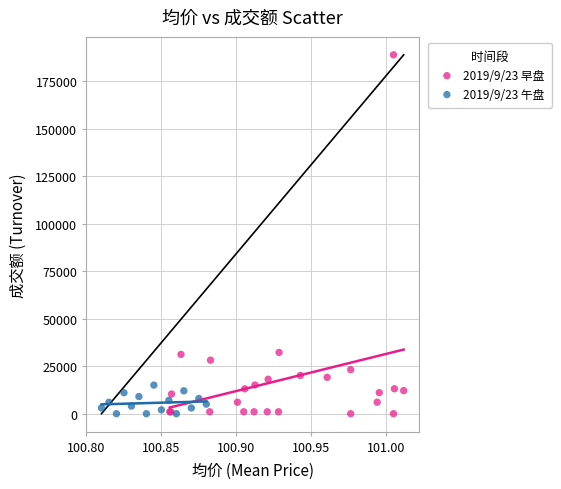

Which series has the widest spread of Y values?

2019/9/23 早盘